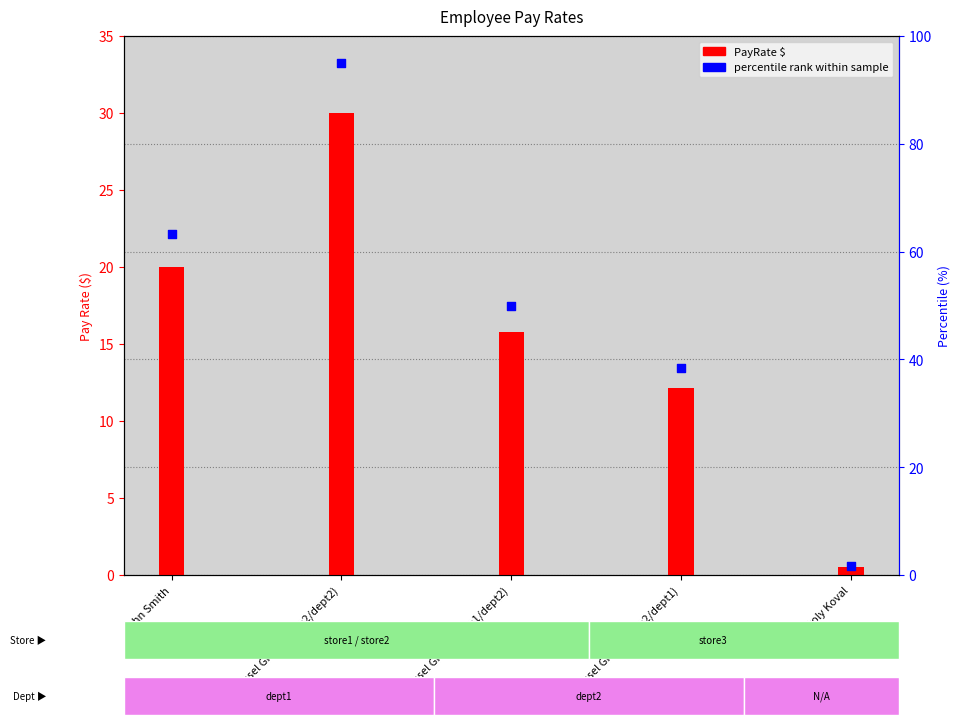

What is the ratio of the value at Densel Great (store1/dept2) to the value at John Smith?

0.8